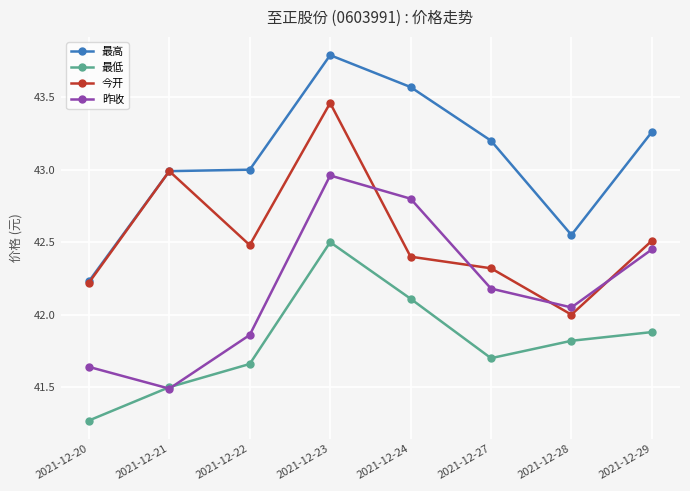

What are all the series names shown in the legend?

最高, 最低, 今开, 昨收